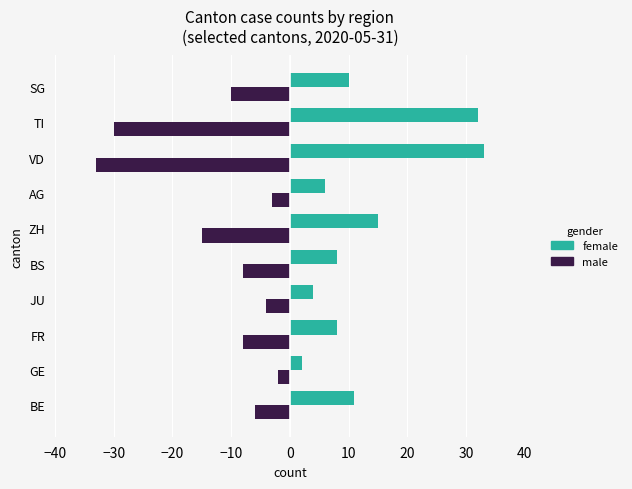

At which category is the sum across all series the highest?

BE